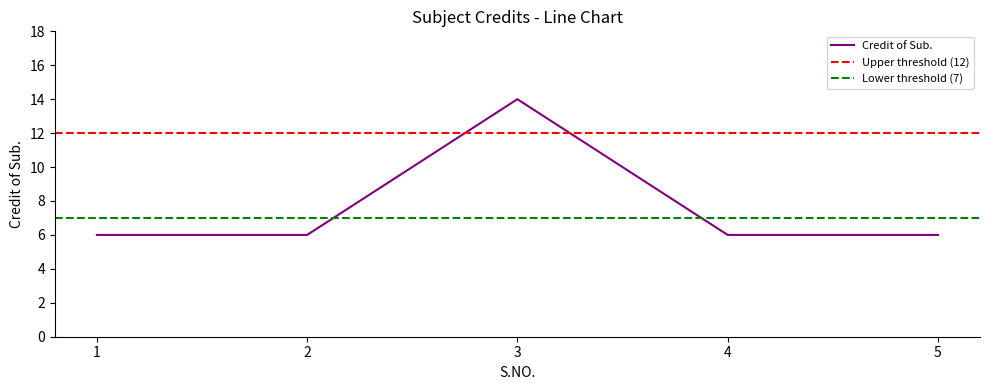

Which label corresponds to the largest value in the chart?

3